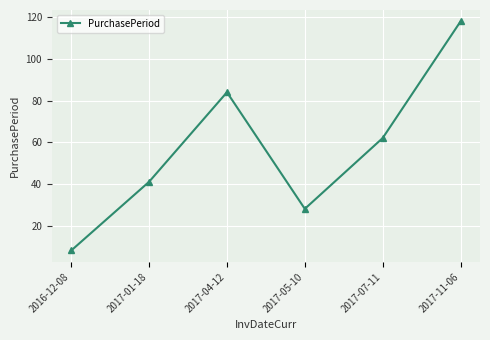

Which has a higher value, 2017-11-06 or 2017-05-10?

2017-11-06